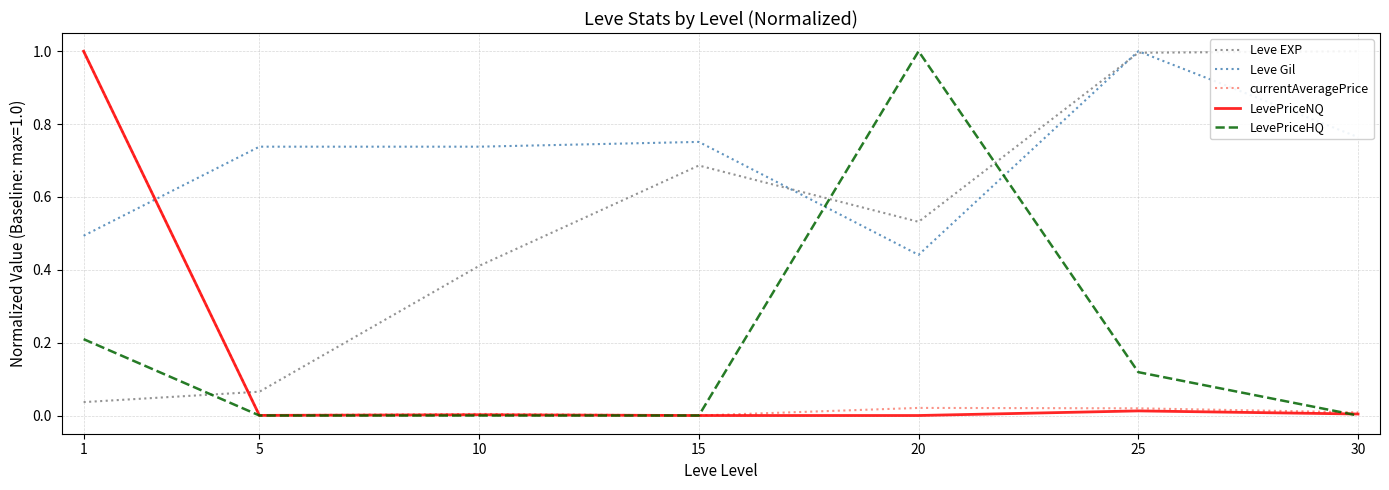

Which series changed the most between 10 and 25?

Leve EXP